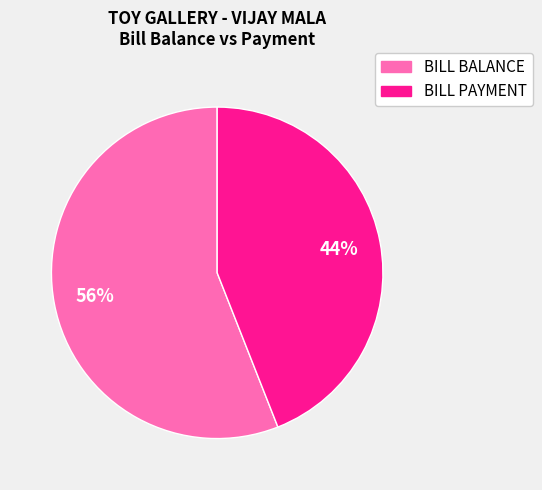

To the nearest percent, what is the difference between the largest and smallest slice percentages?

12%